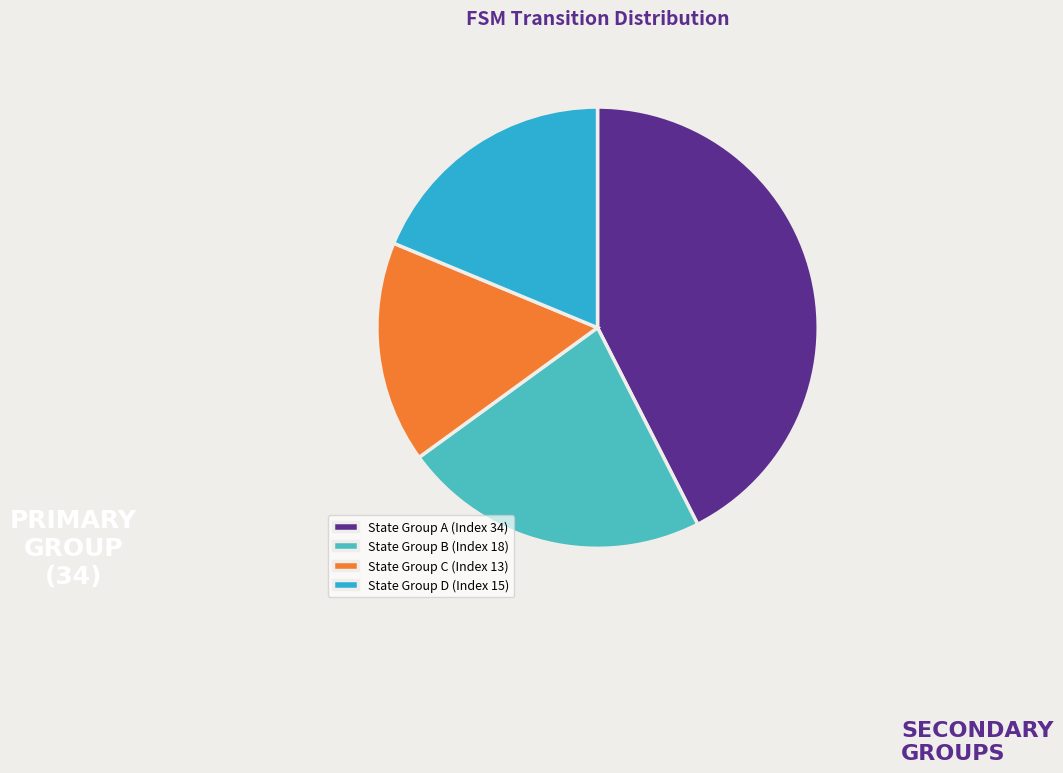

Which slice is the smallest?

State Group C (Index 13)